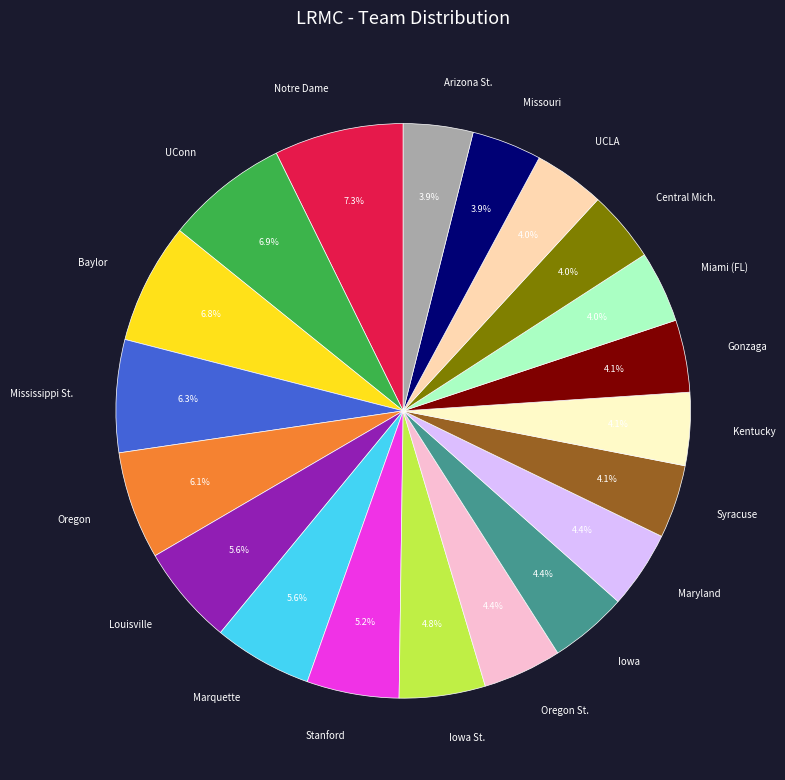

To the nearest percent, what portion does Marquette represent?

6%